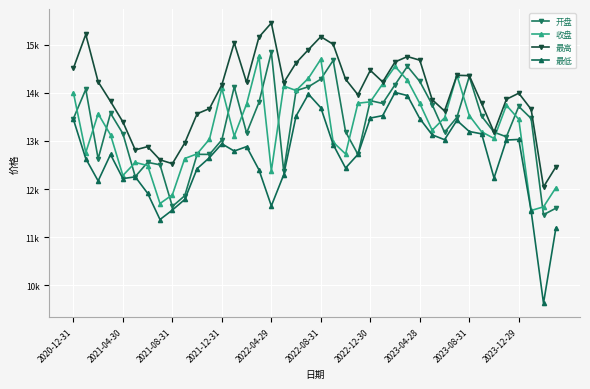

Does the chart have visible grid lines?

Yes